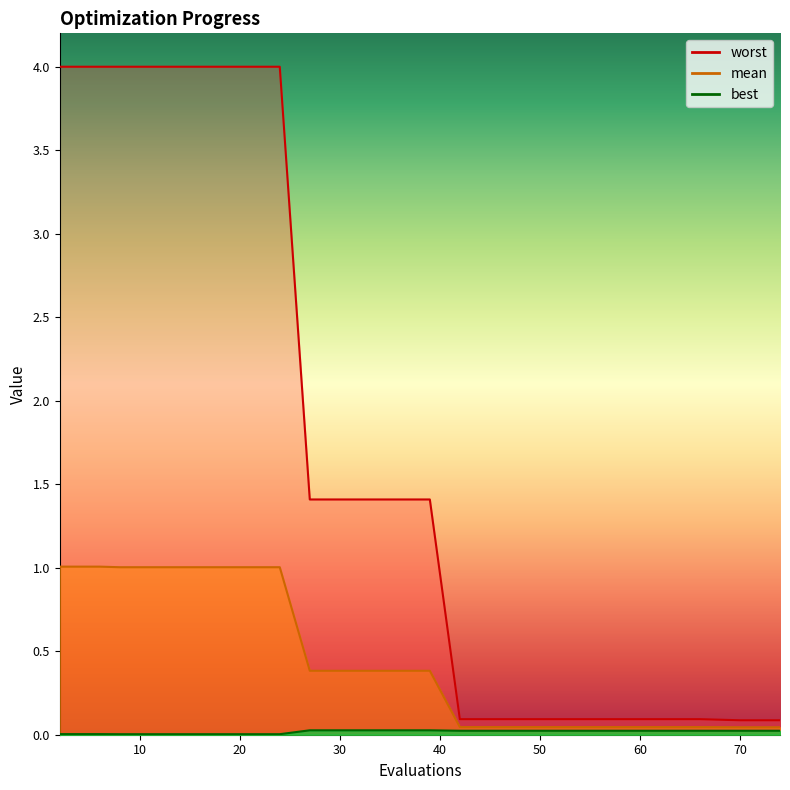

Is the value of mean at 50 greater than the value of worst at 24?

No